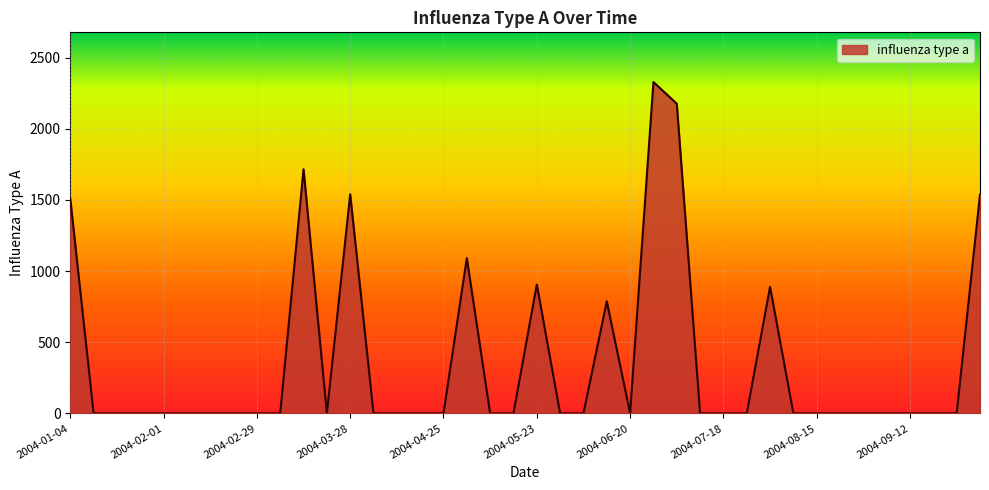

What is the maximum value shown in the chart?

2327.8